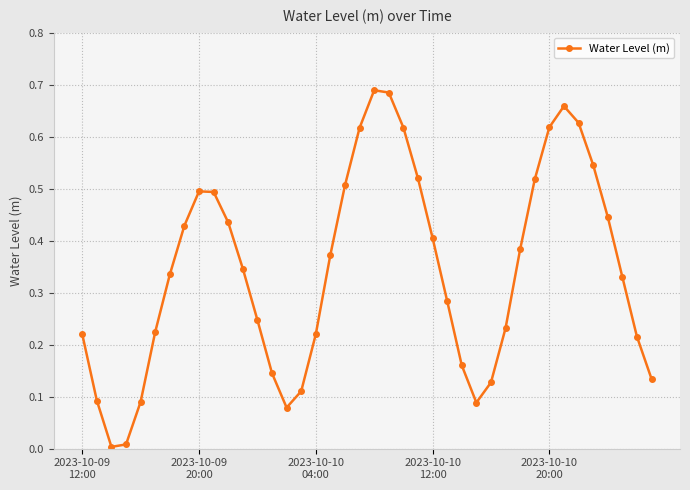

How many interior local peaks (higher than both neighbors) does the data have?

3